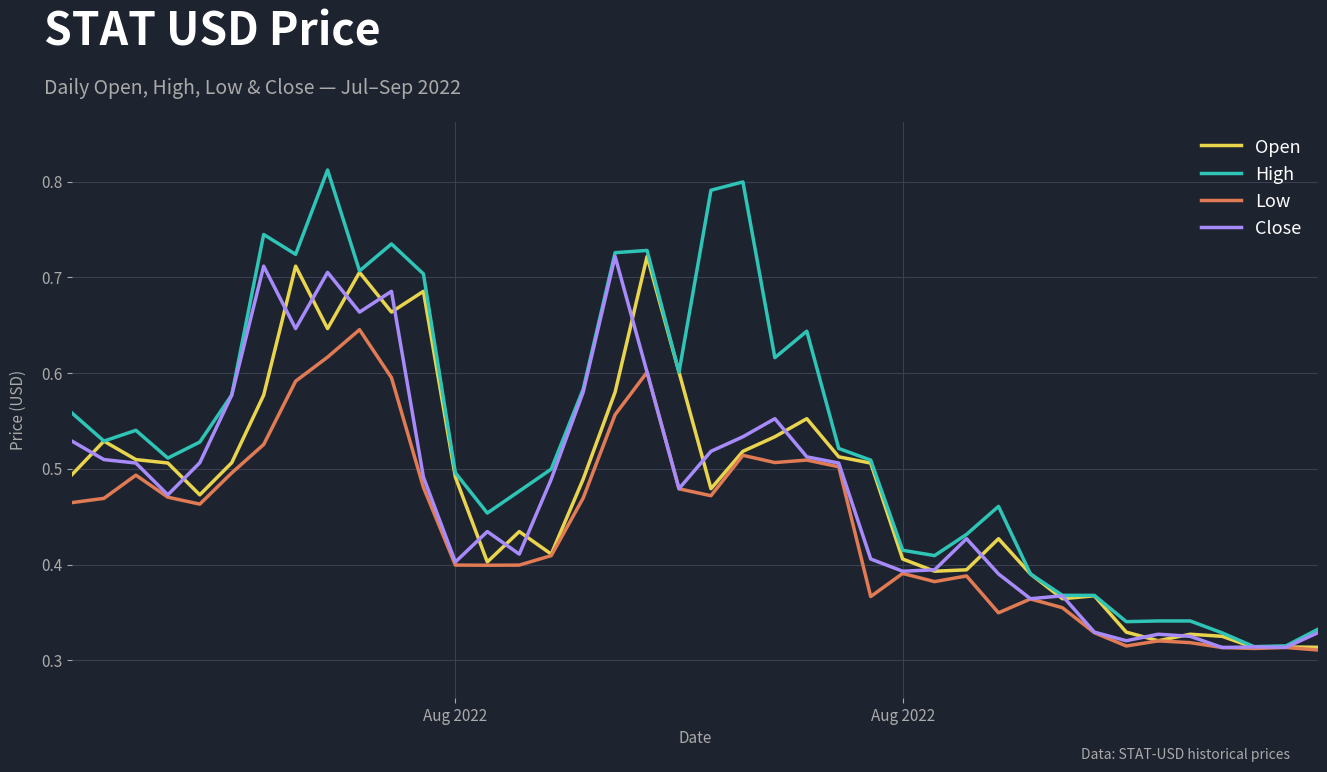

Which series has the widest spread of values?

High